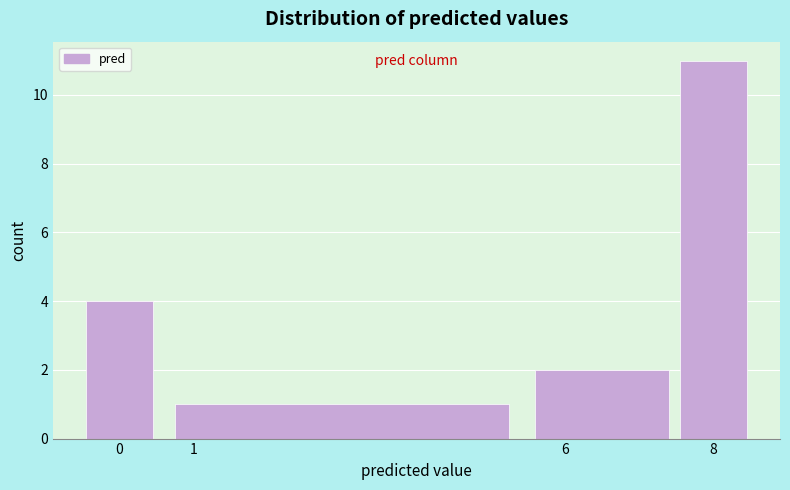

Which range on the x-axis has the tallest bar?

7.5 to 8.5